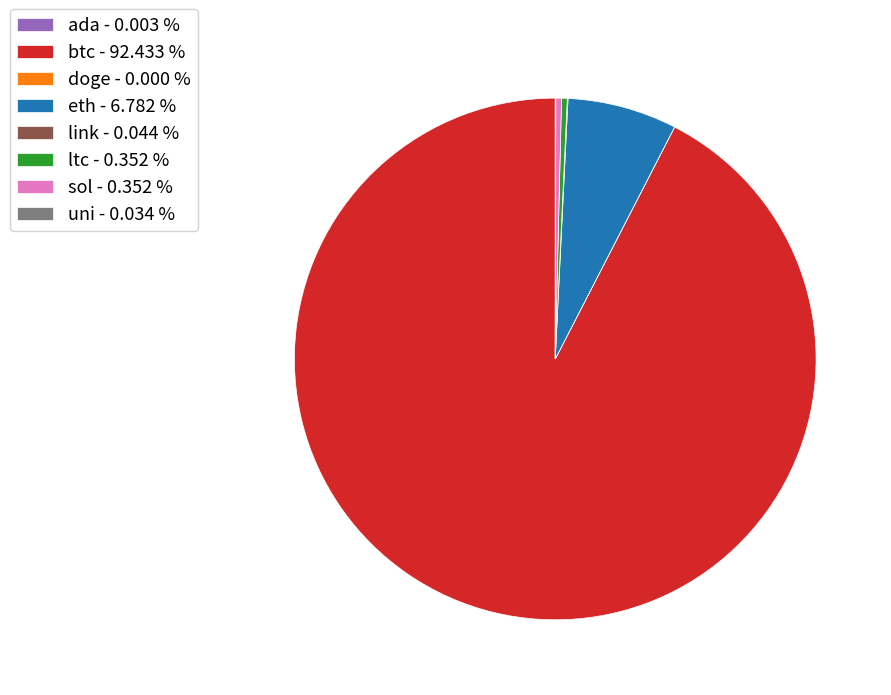

Which slice represents more than half of the pie?

btc